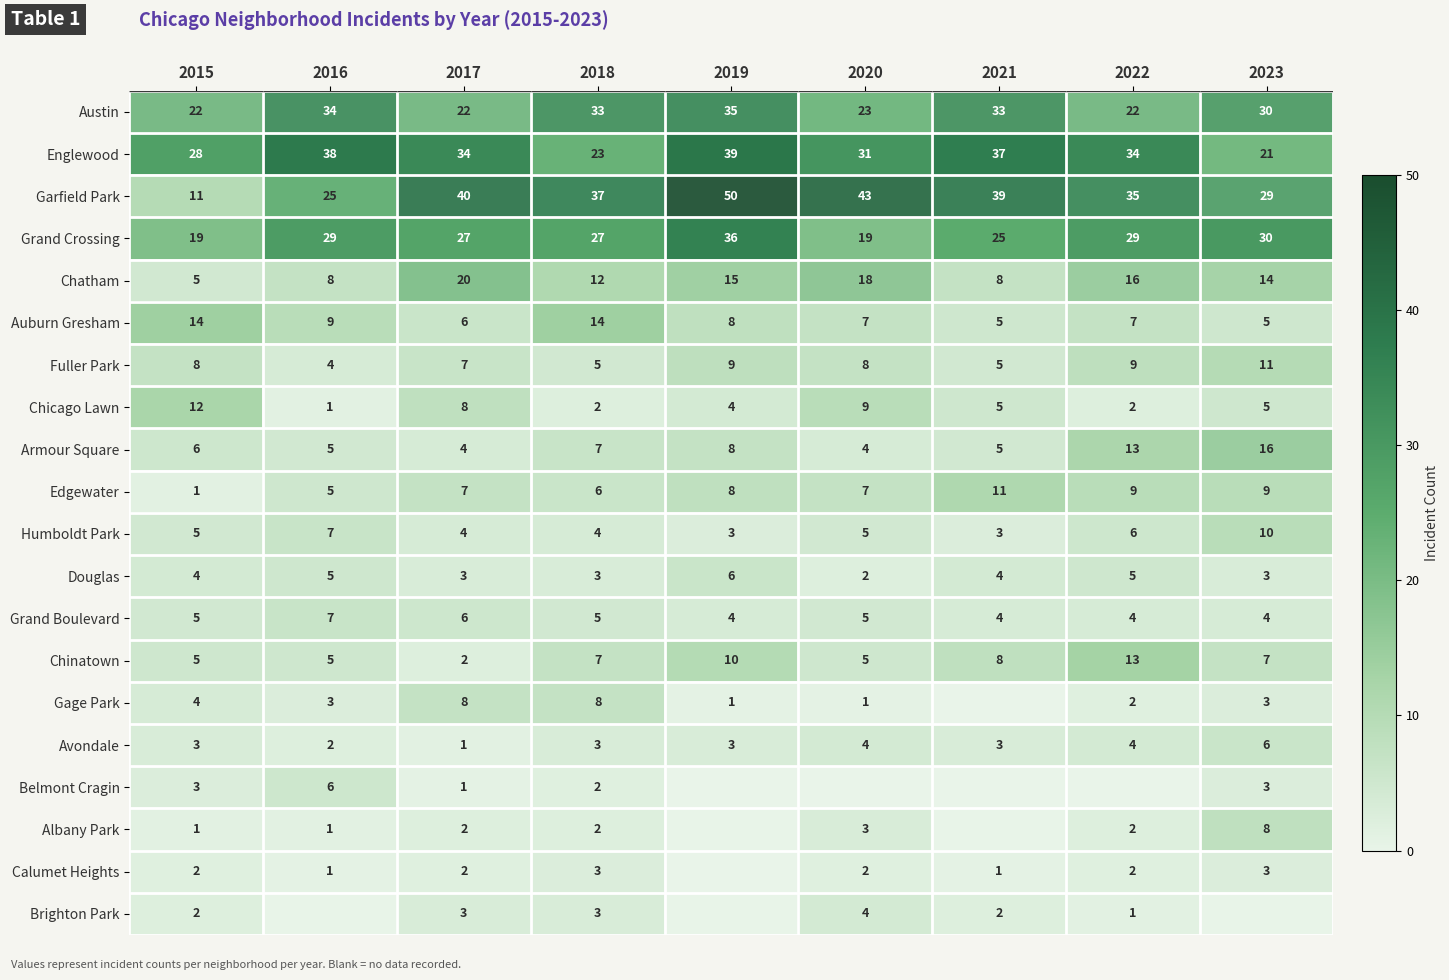

What is the difference between the highest and lowest values at 2018?

35